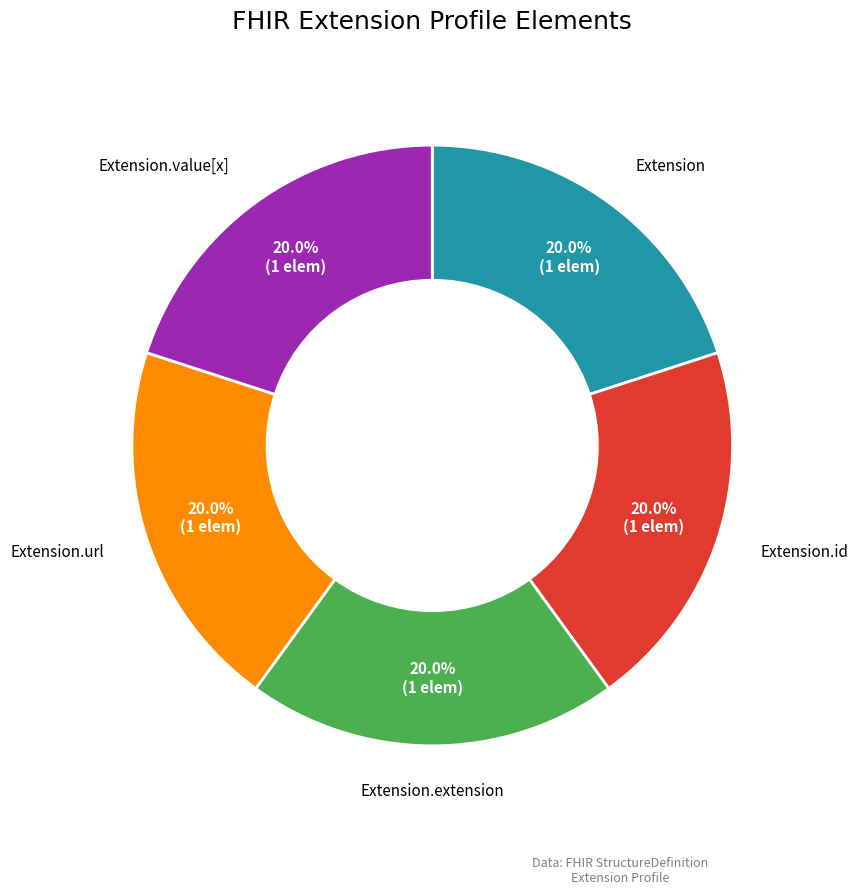

Is there a majority slice in this chart?

No